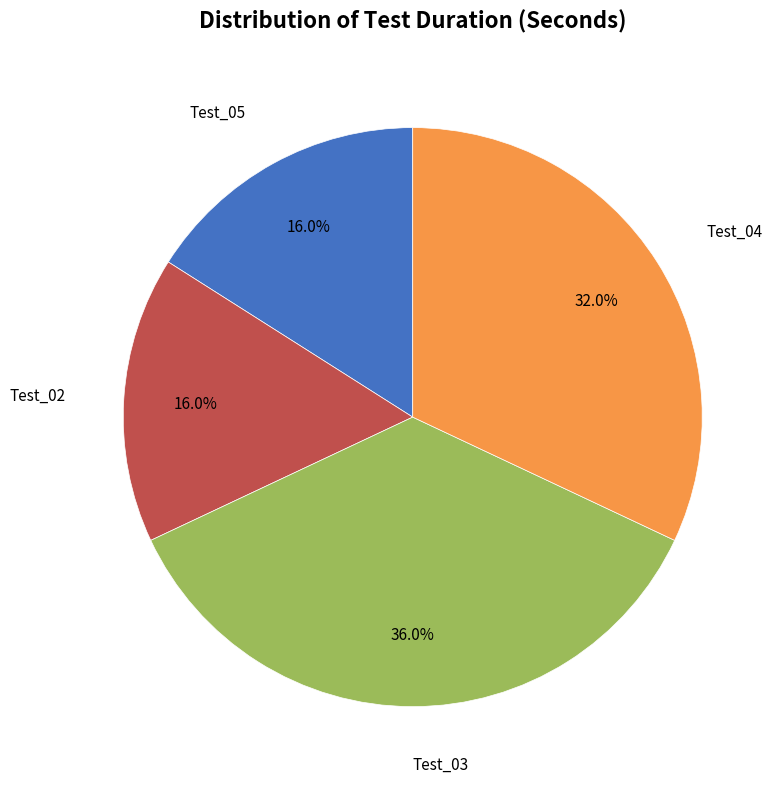

Does any single category account for the majority?

No